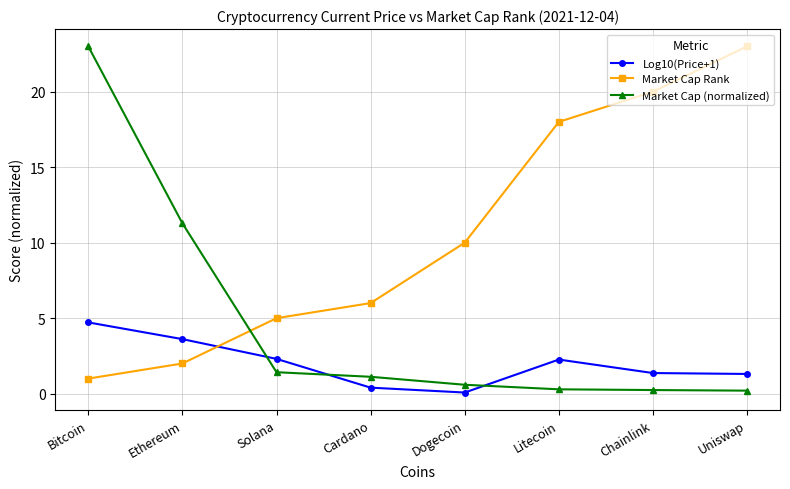

What is the spread (max minus min) of values at Solana?

3.6